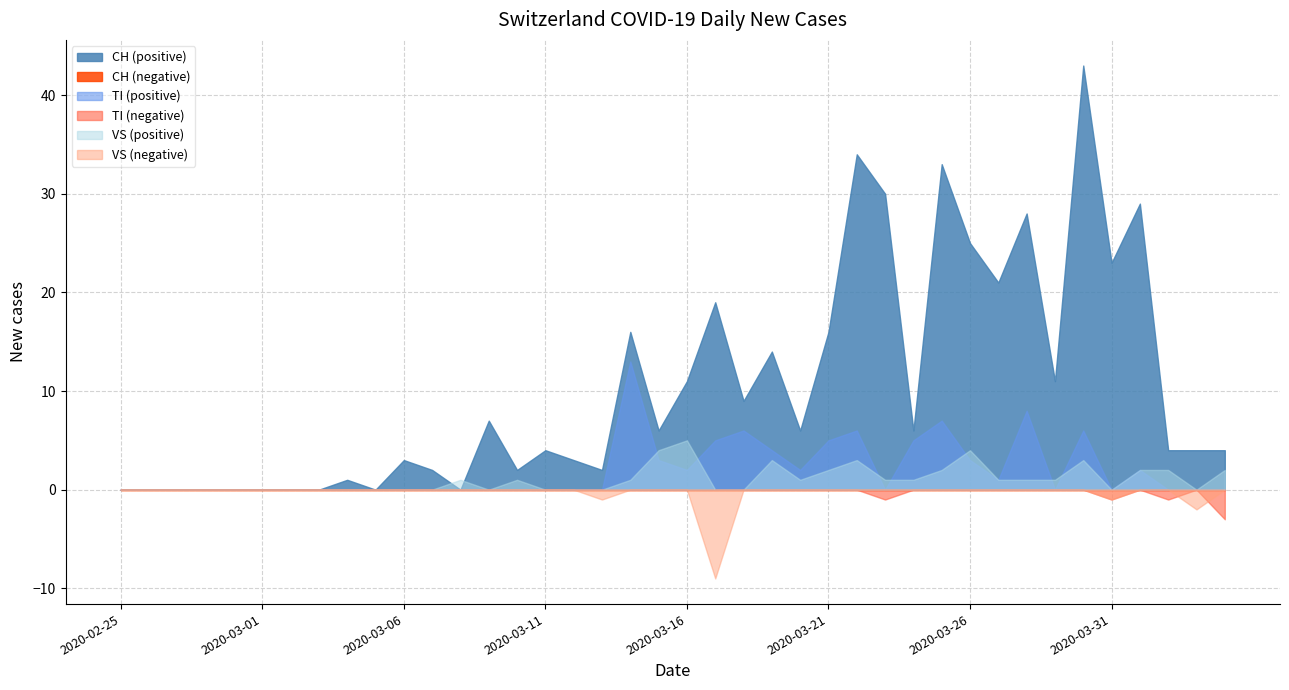

Which series has the largest total across all categories?

CH (positive)